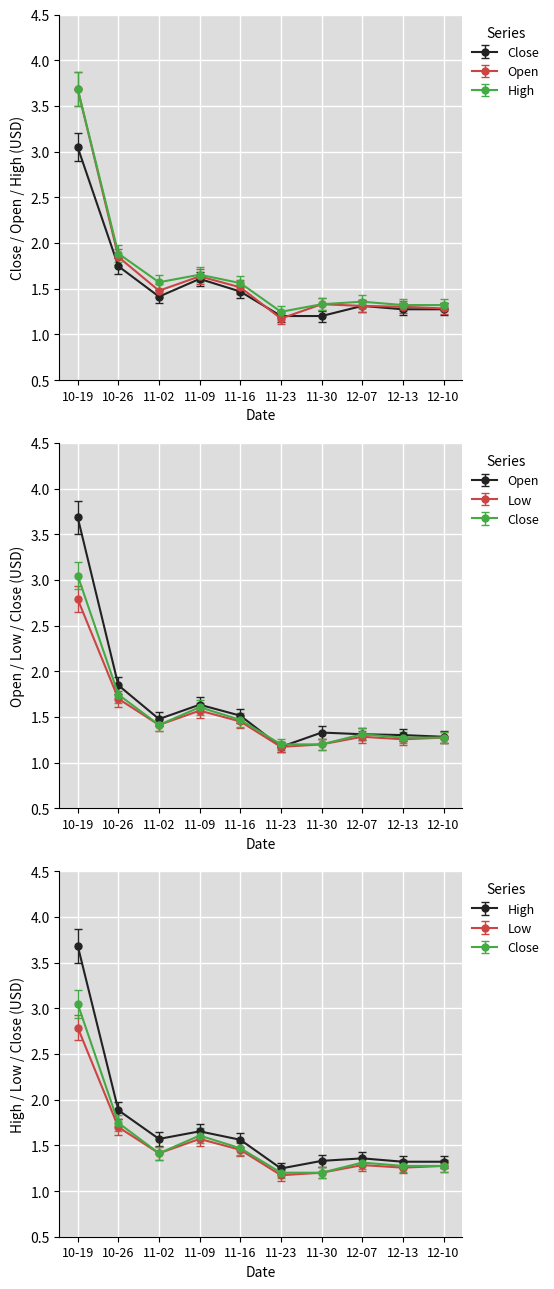

True or false: Open has more than 1 points higher than both neighbors.

True